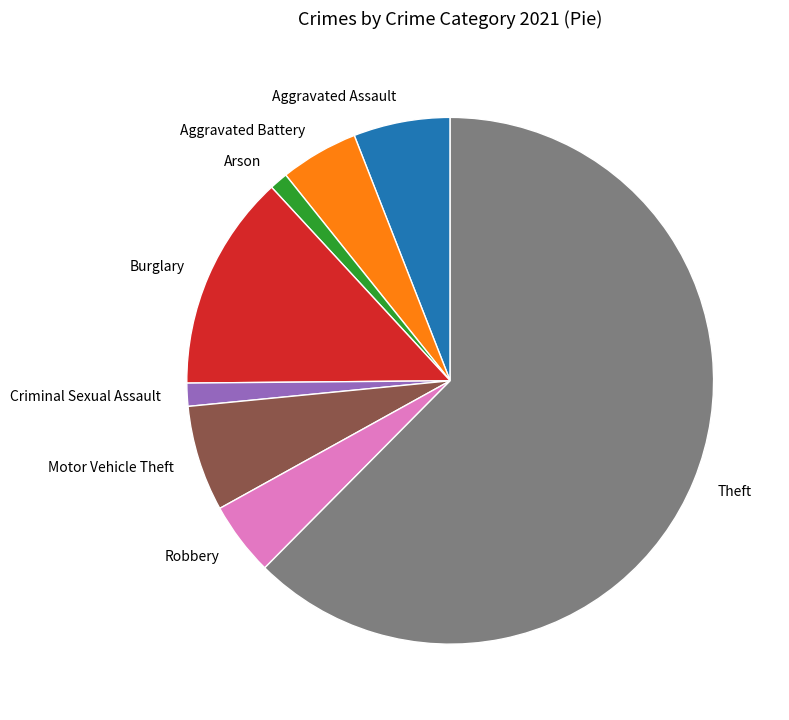

The Robbery slice represents 5% of the pie. True or false?

True